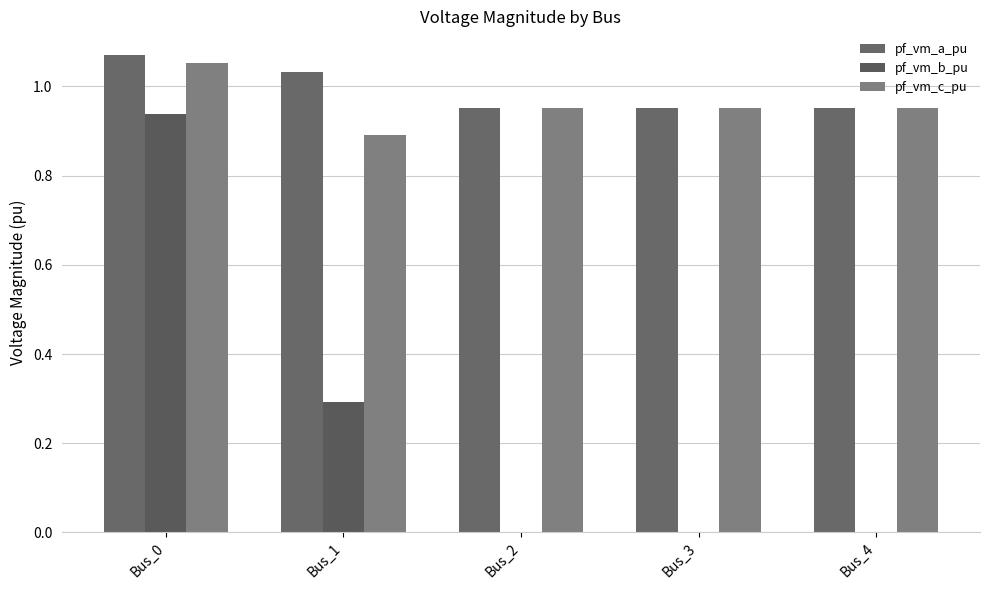

Count the number of data series in this chart.

3